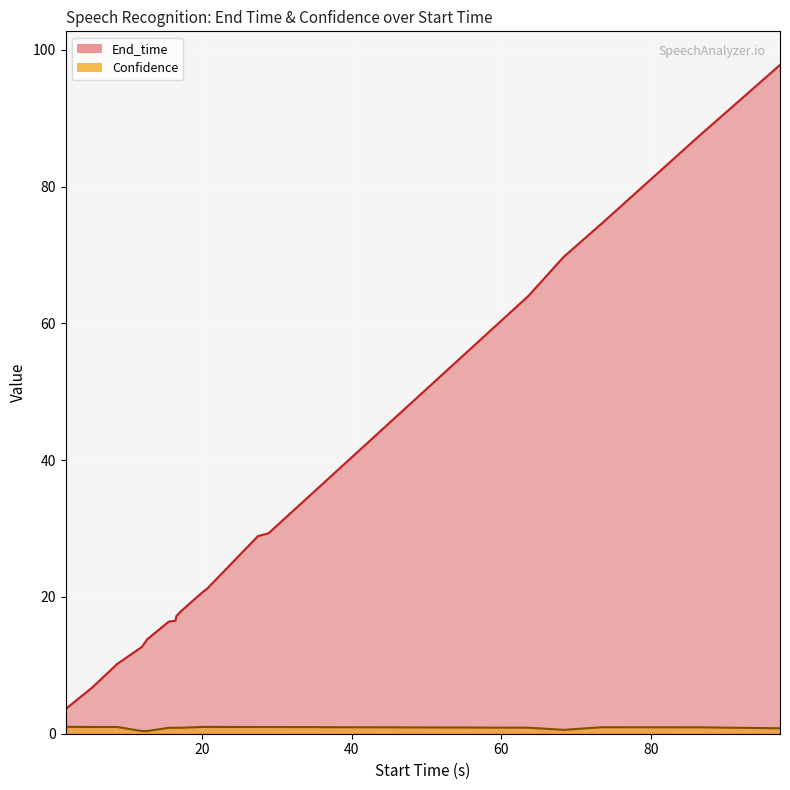

What are all the series names shown in the legend?

End_time, Confidence